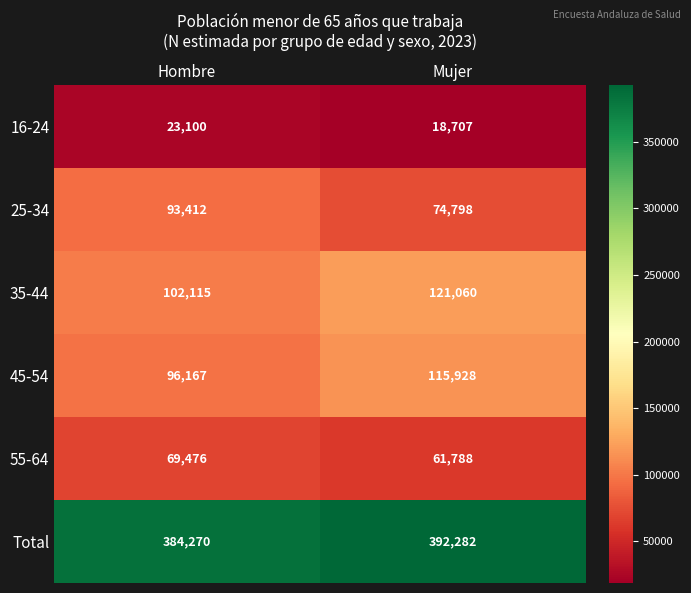

What is the total value across all series at Hombre?

768540